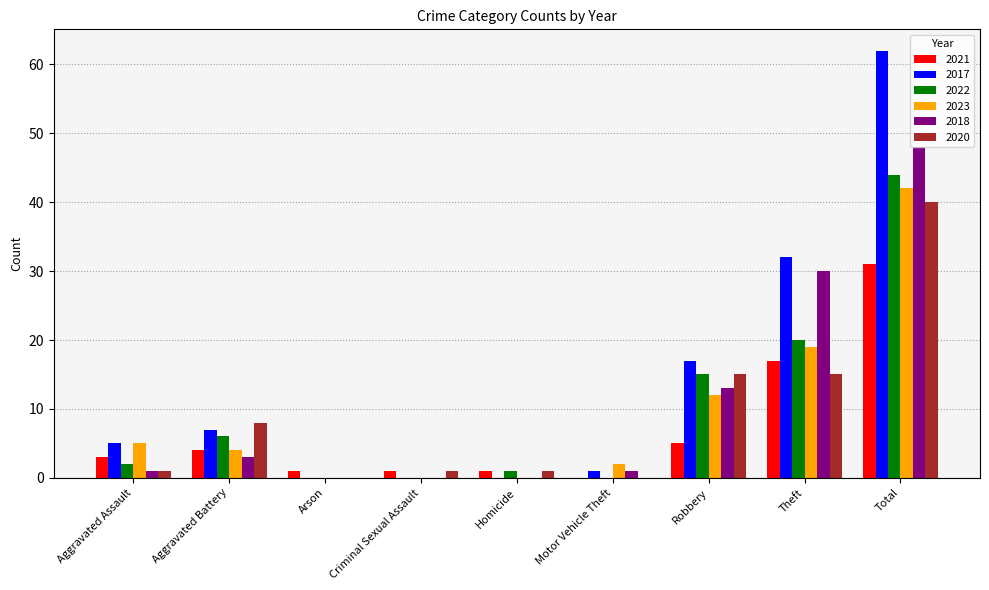

Reading right to left, what are all the values shown in this chart?

2021: 31	17	5	0	1	1	1	4	3
2017: 62	32	17	1	0	0	0	7	5
2022: 44	20	15	0	1	0	0	6	2
2023: 42	19	12	2	0	0	0	4	5
2018: 48	30	13	1	0	0	0	3	1
2020: 40	15	15	0	1	1	0	8	1